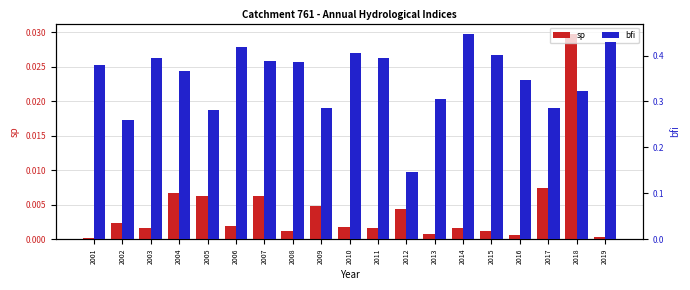

Which series has the largest total across all categories?

bfi